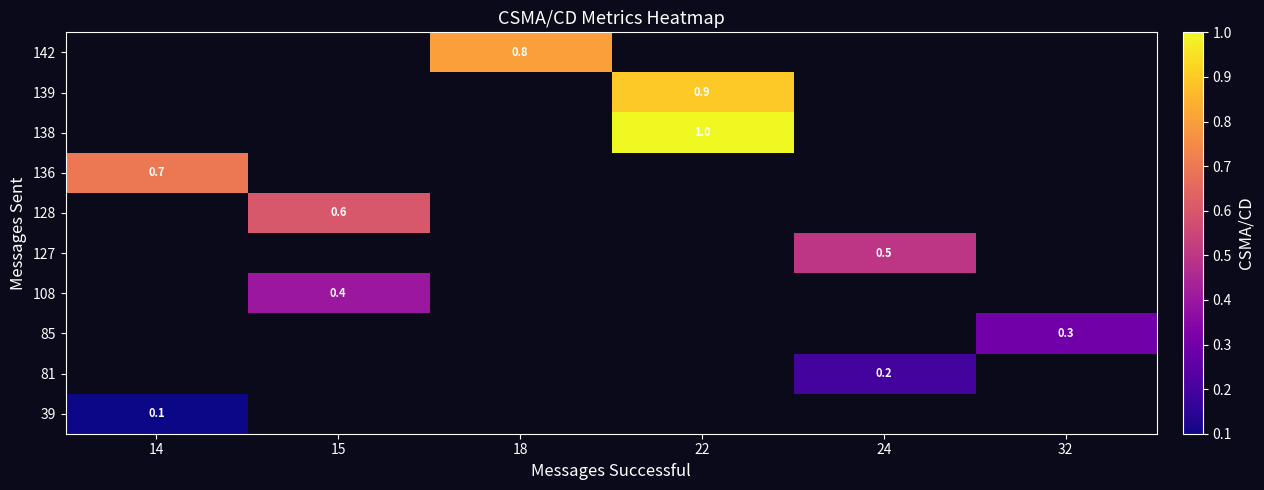

True or false: 85 has a value of 0.3 at 32.

True